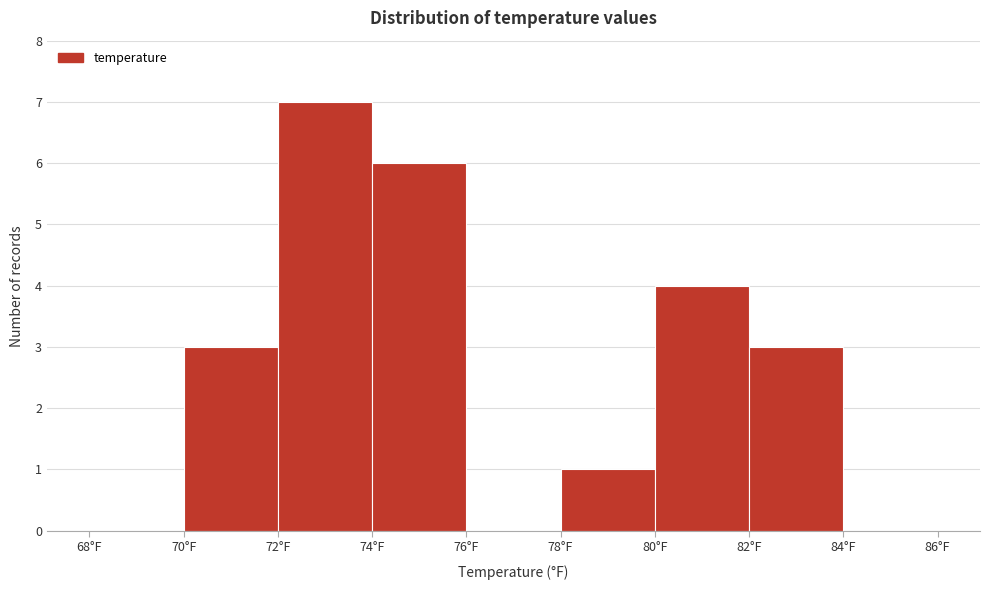

What is the height of the bar covering 78 to 80 on the x-axis? The values are not printed on the chart, so give them approximately, as read against the axis.

1